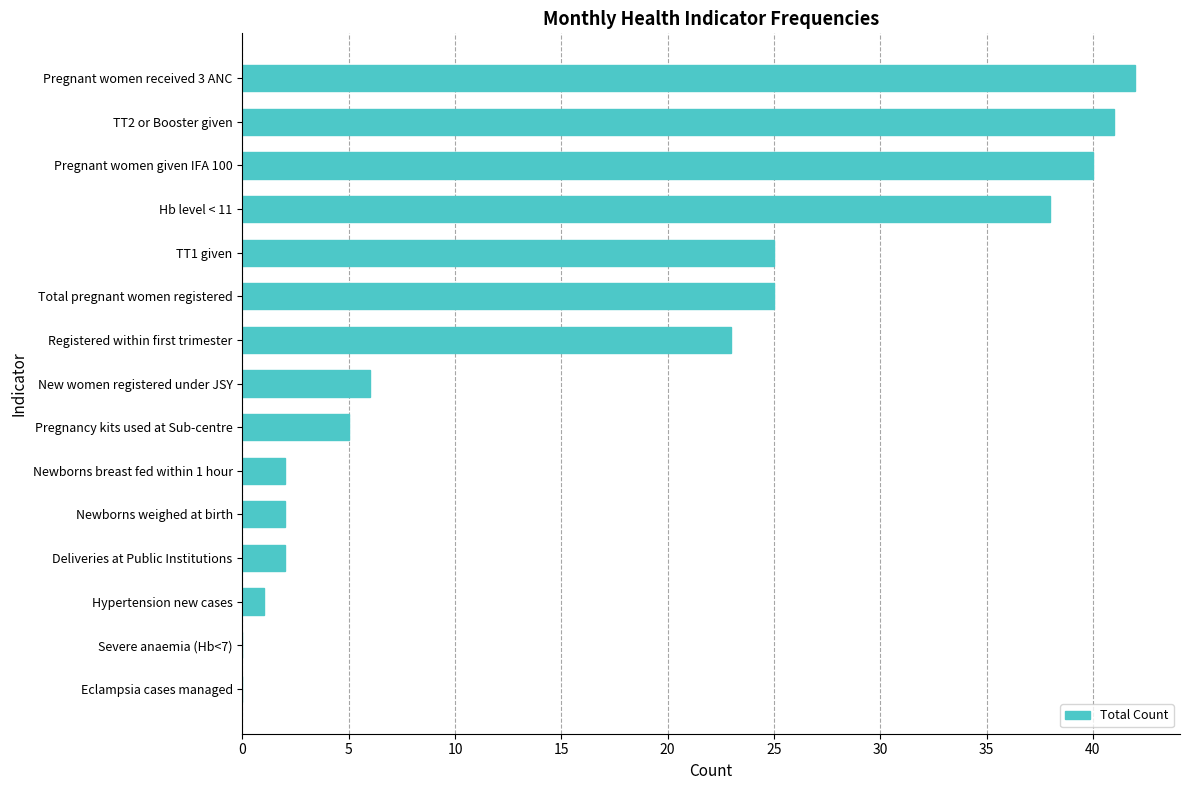

The value at Hb level < 11 is 38. True or false?

True